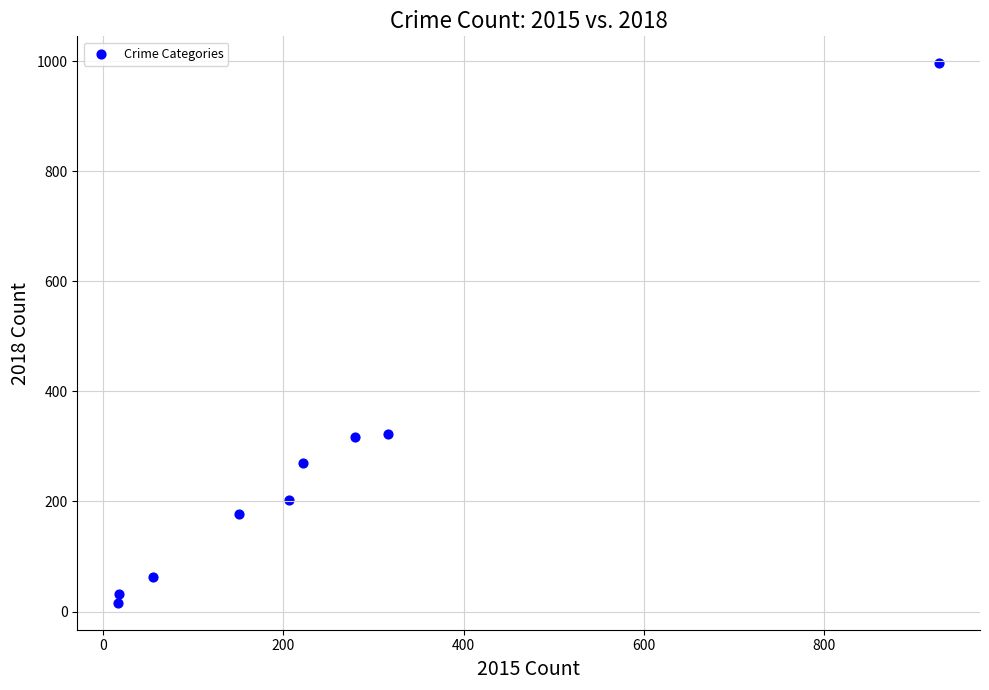

What is the range of Y values (max minus min)?

980